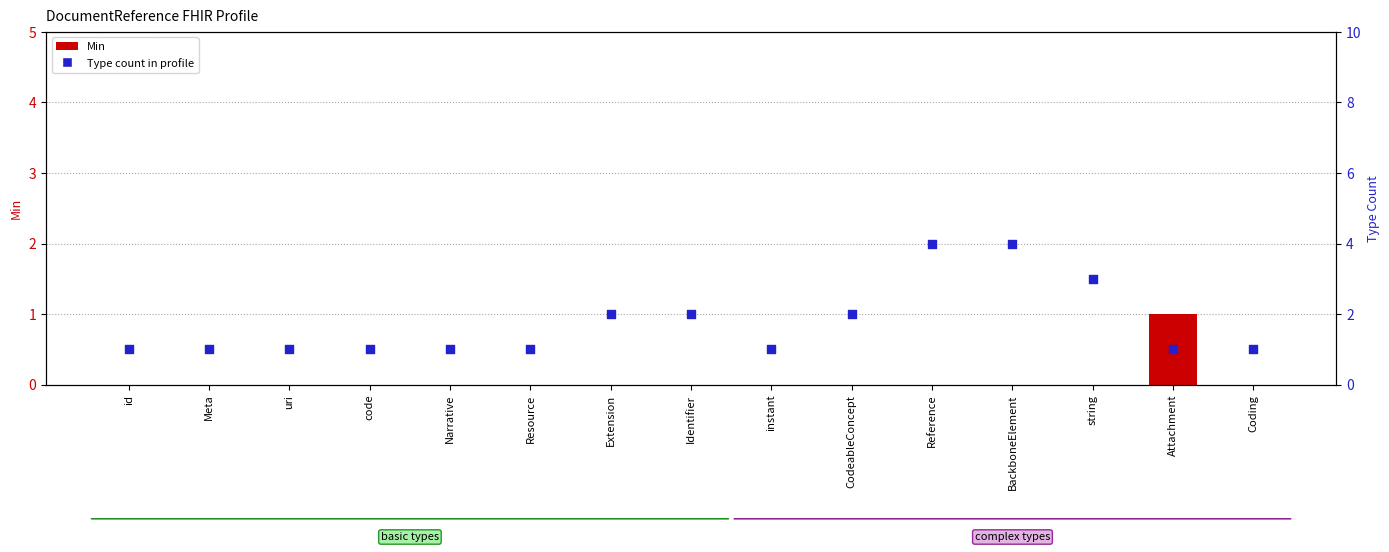

Which series contains the highest Y value?

Base Min / Type Count